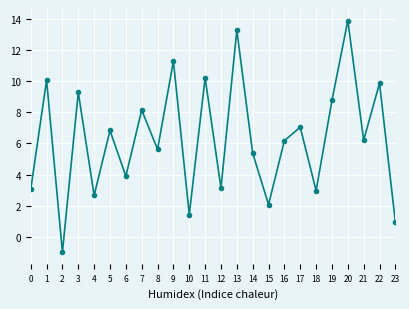

The value at 10 is 0.3. True or false?

False